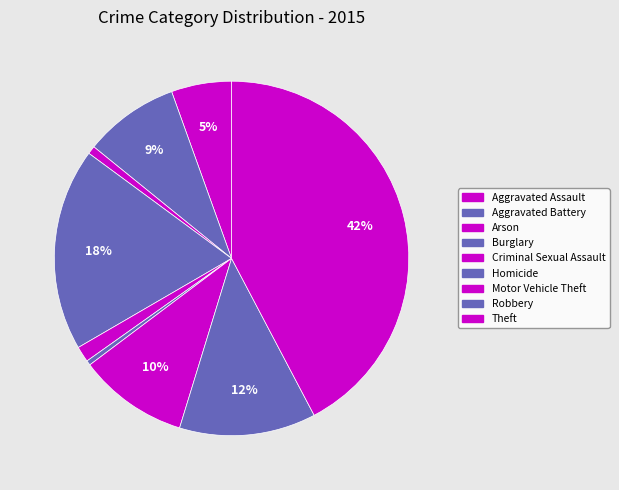

How many slices are in this pie chart?

9